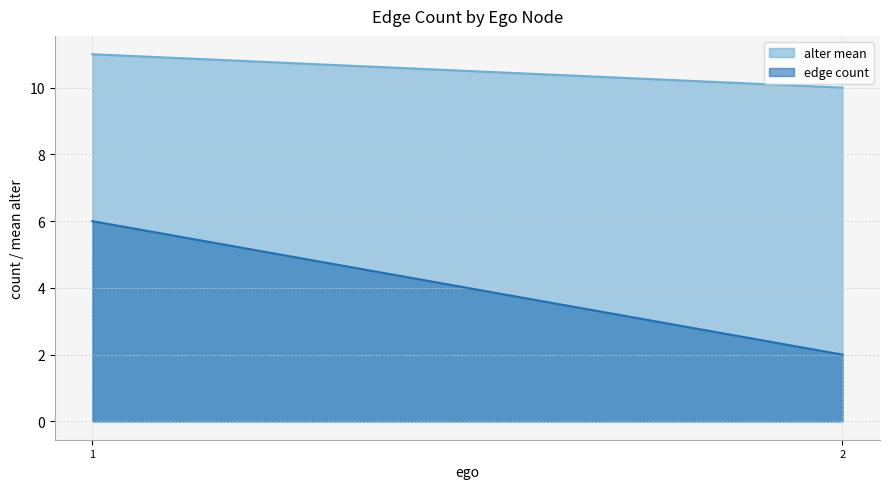

True or false: edge_count and alter_mean cross at least once.

False